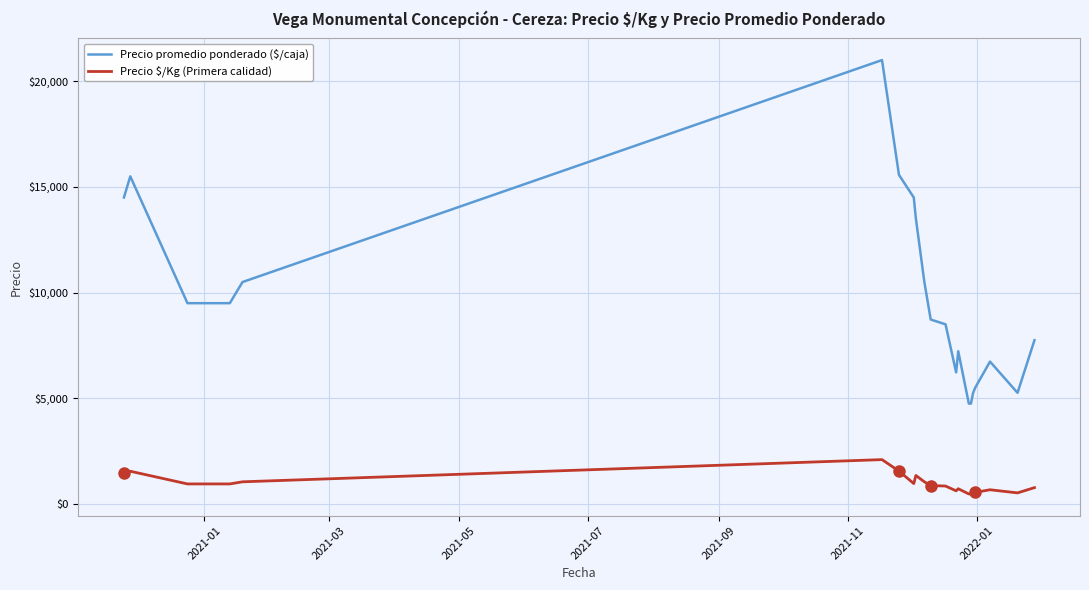

True or false: Precio \$/Kg (Primera calidad) and Precio promedio ponderado ($/caja) cross at least once.

False